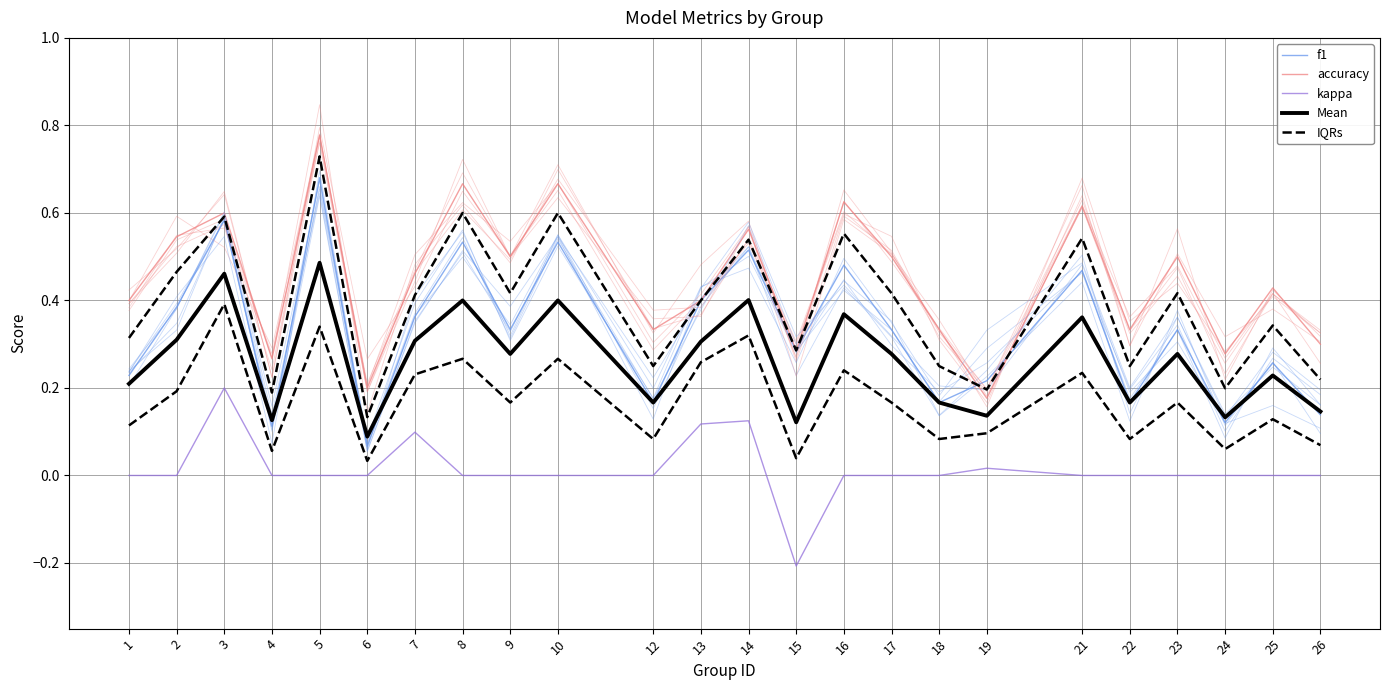

At 18, list the series in order from smallest to largest.

kappa, IQRs, f1, Mean, accuracy